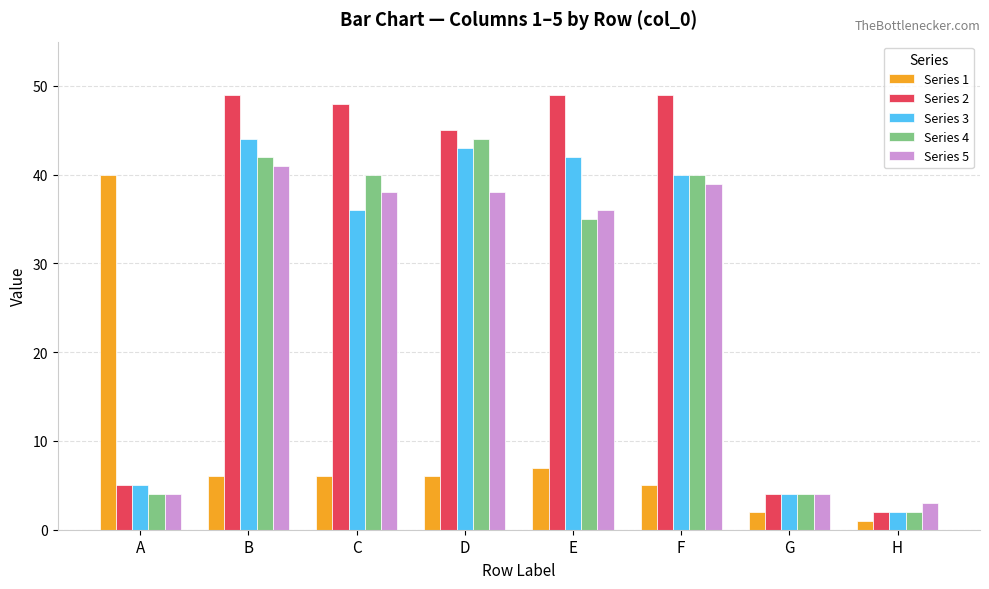

Is the value of Series 4 at B greater than the value of Series 2 at C?

No